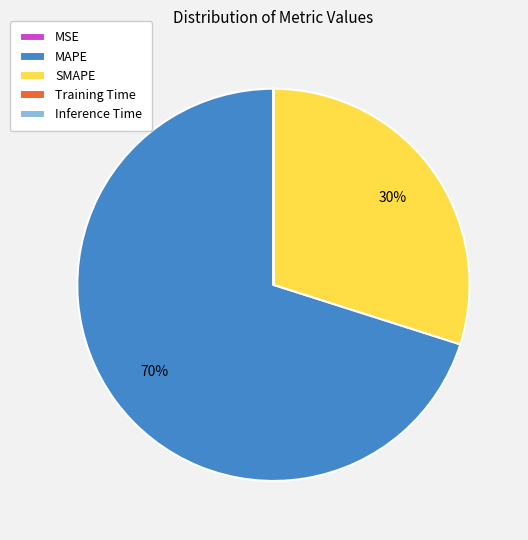

Which slice is the largest?

MAPE